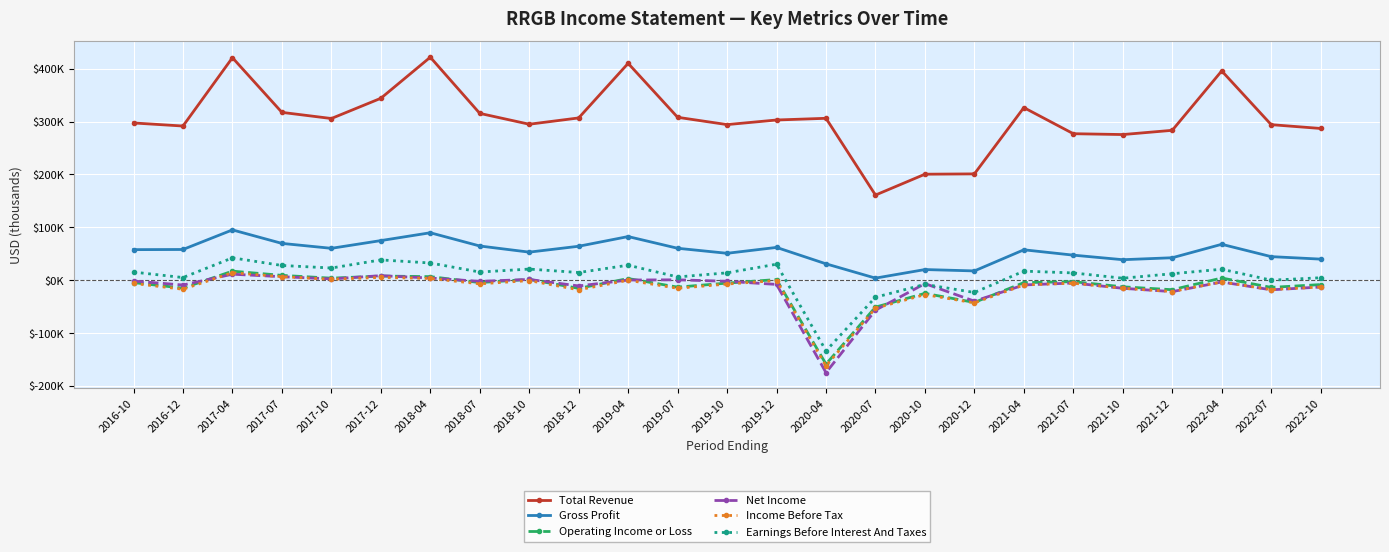

Which series changed the most between 2016-10 and 2018-04?

Total Revenue